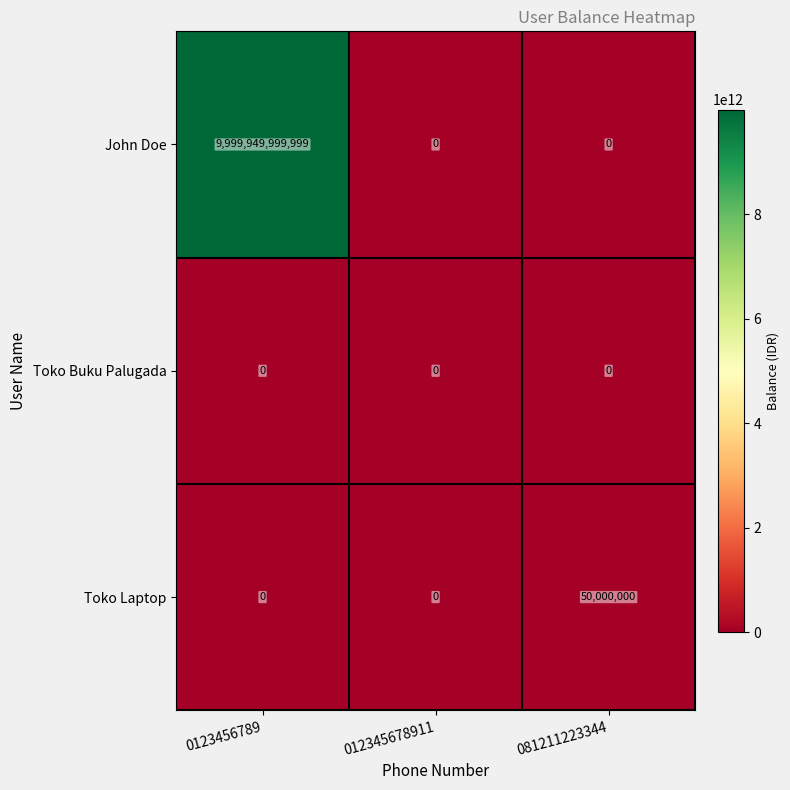

At which category is the sum across all series the highest?

0123456789